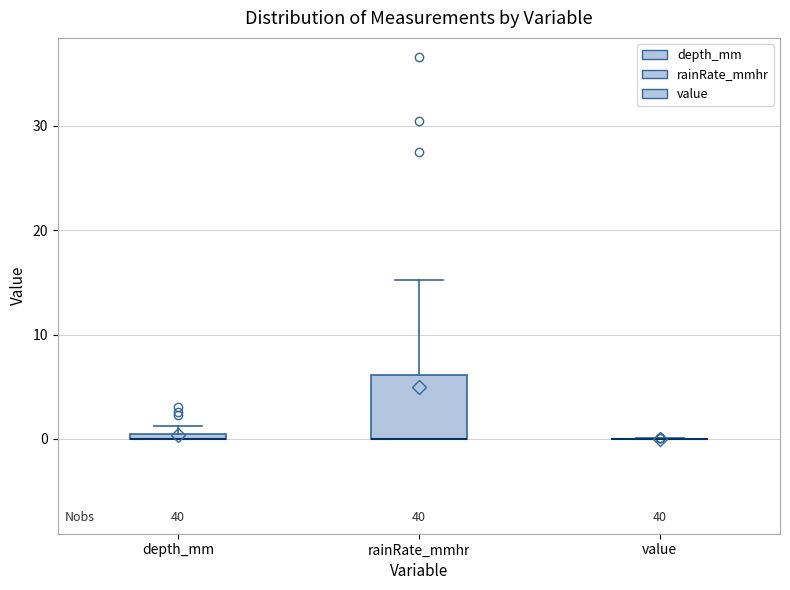

Comparing the boxes themselves (not the whiskers), which one is the tallest?

rainRate_mmhr